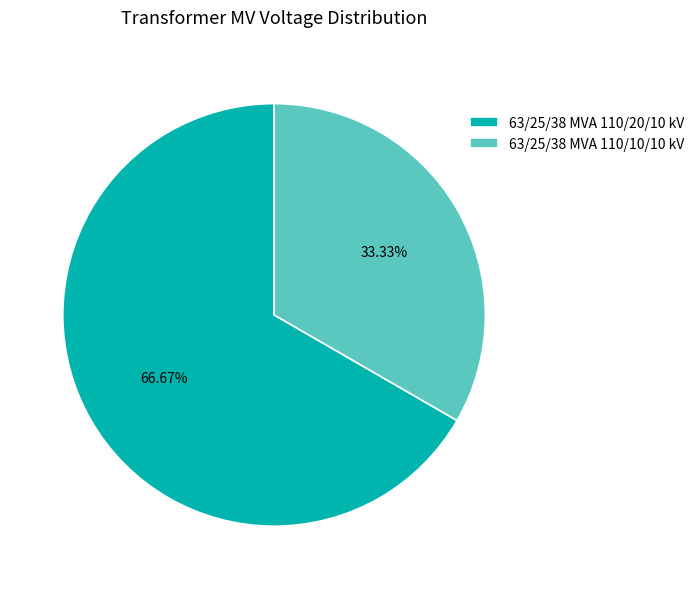

Between 63/25/38 MVA 110/20/10 kV and 63/25/38 MVA 110/10/10 kV, which is larger?

63/25/38 MVA 110/20/10 kV